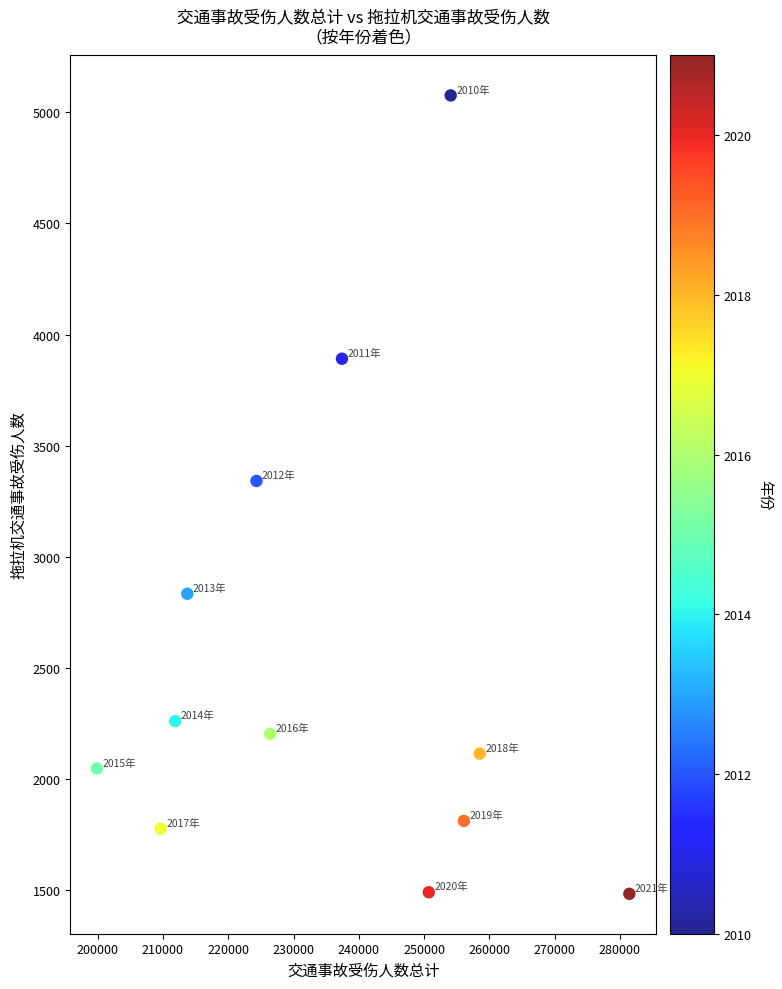

What is the range of Y values (max minus min)?

3593